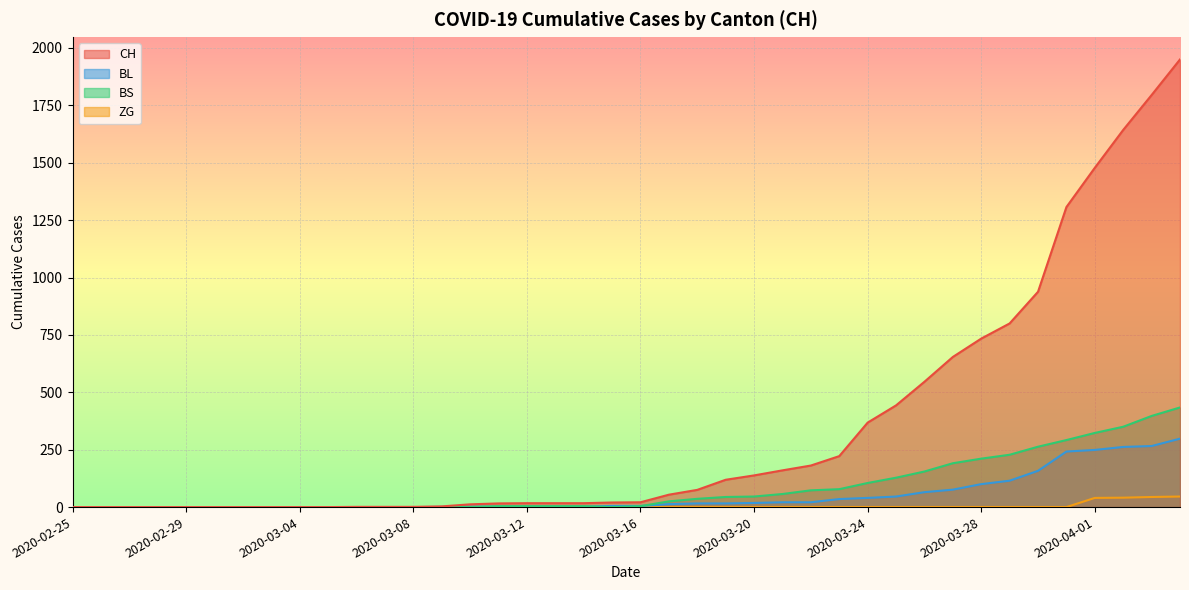

True or false: BL has more than 1 interior local peaks.

False